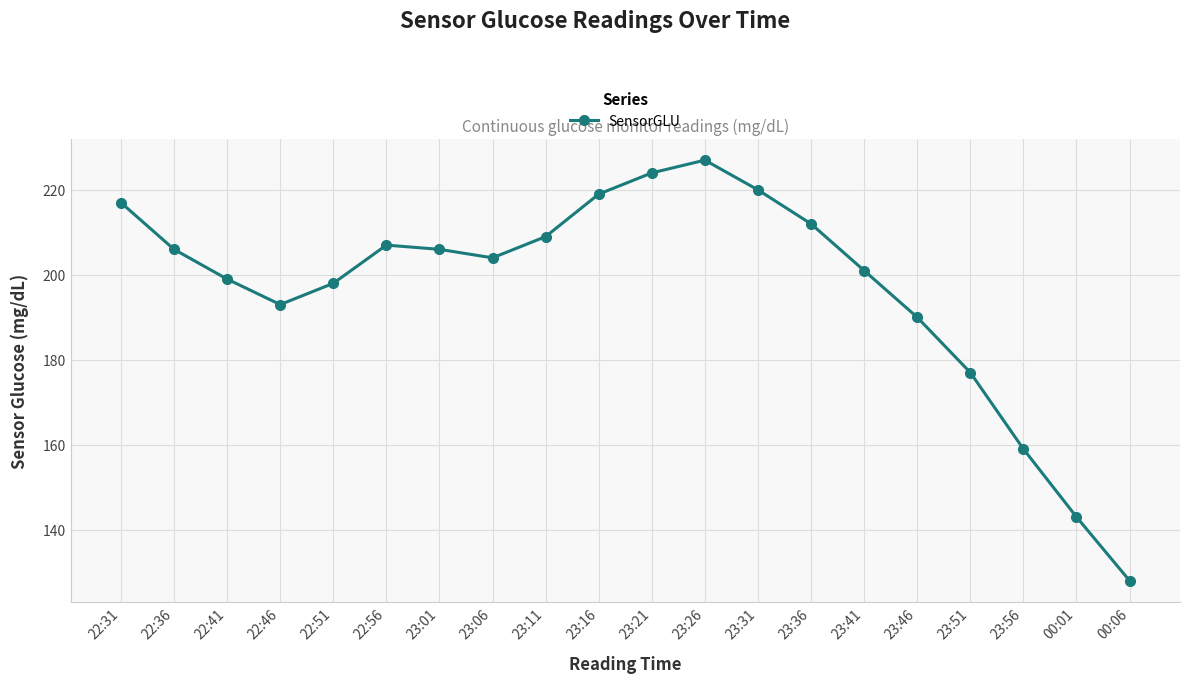

What is the smallest value displayed?

128